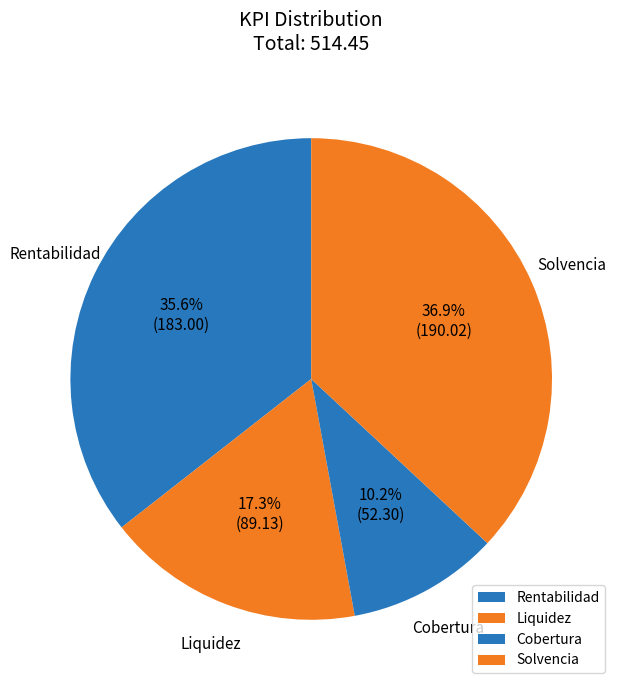

To the nearest percent, what is the combined percentage of Cobertura and Rentabilidad?

46%